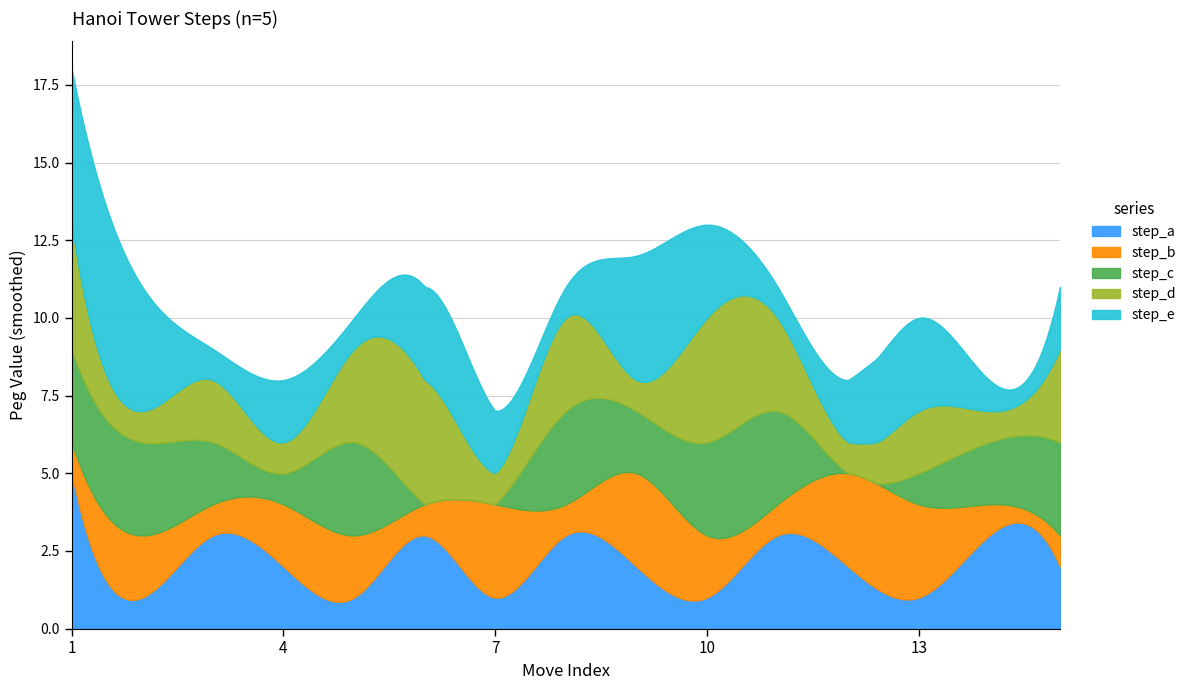

Which series changed the most between 1 and 12?

step_a